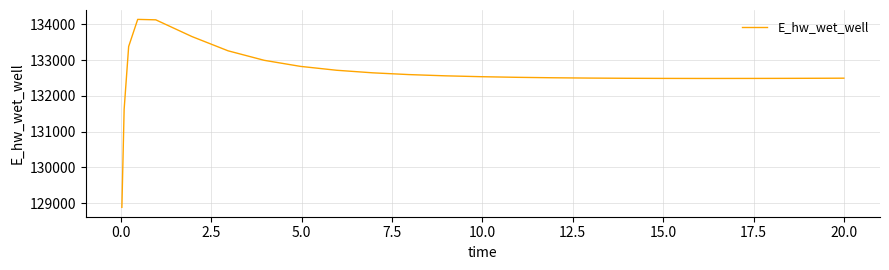

Does the chart display data point markers on the line(s)?

No